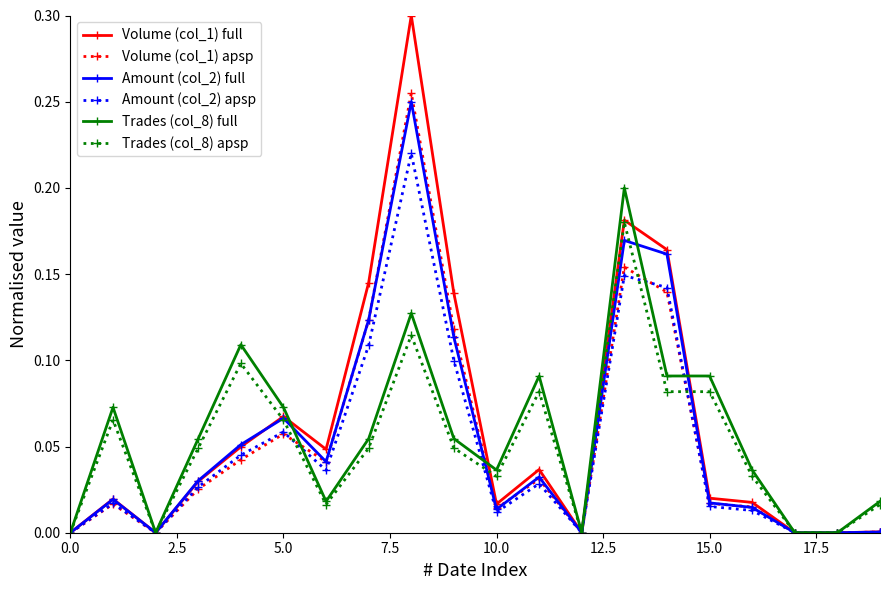

Which series has the largest range (max minus min)?

Volume (col_1) full